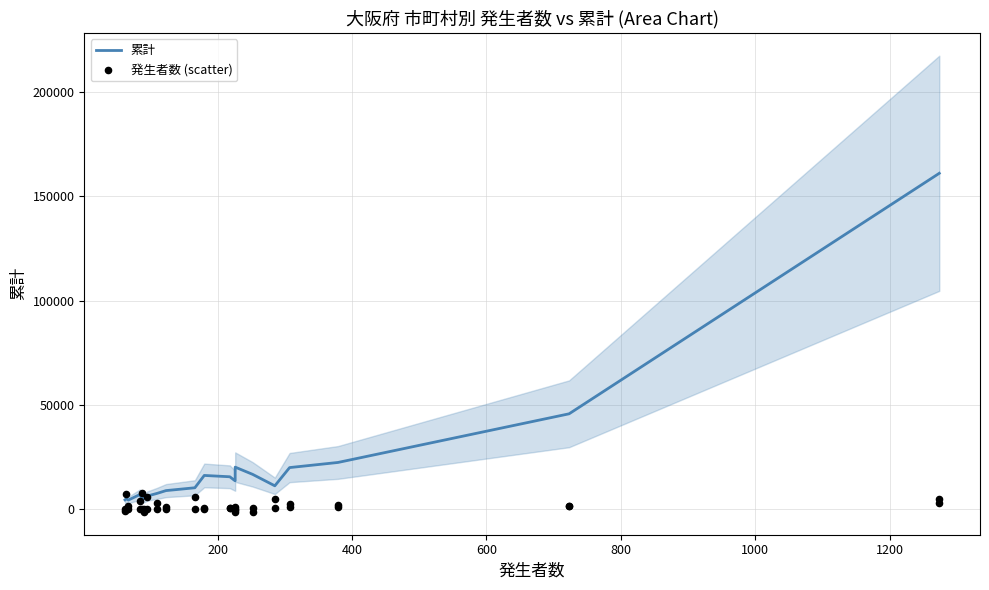

At which category is the sum across all series the highest?

19